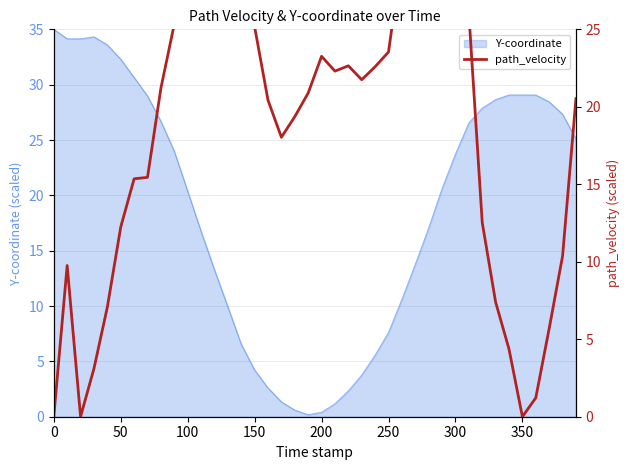

How many data points are less than 21?

20